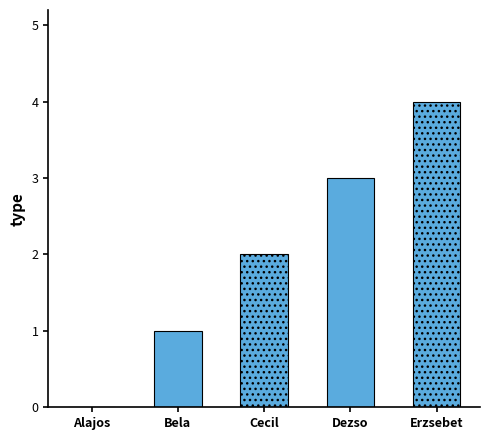

What is the label of the 2nd bar from the right?

Dezso